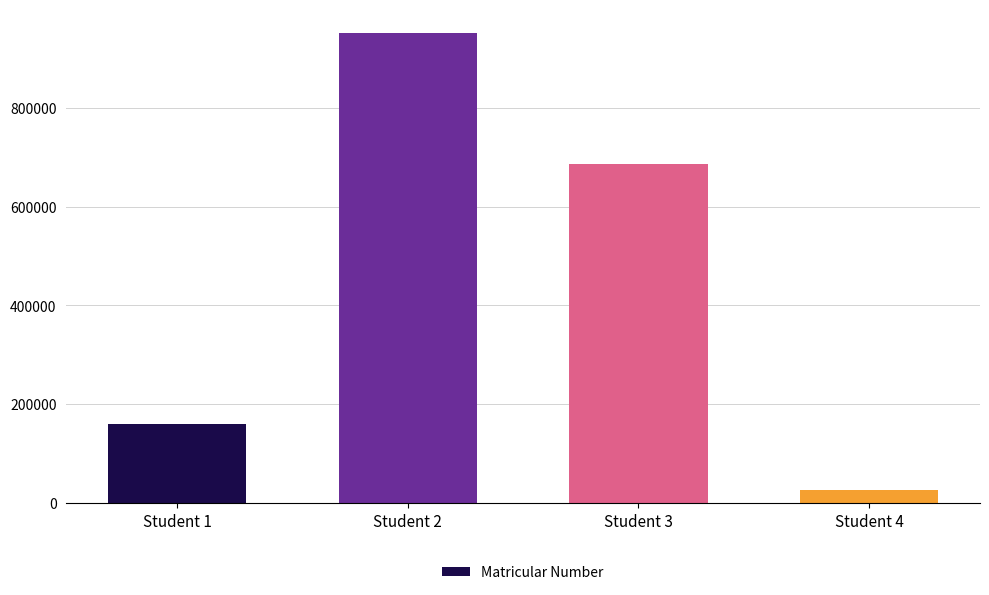

How many bars are there in total?

4